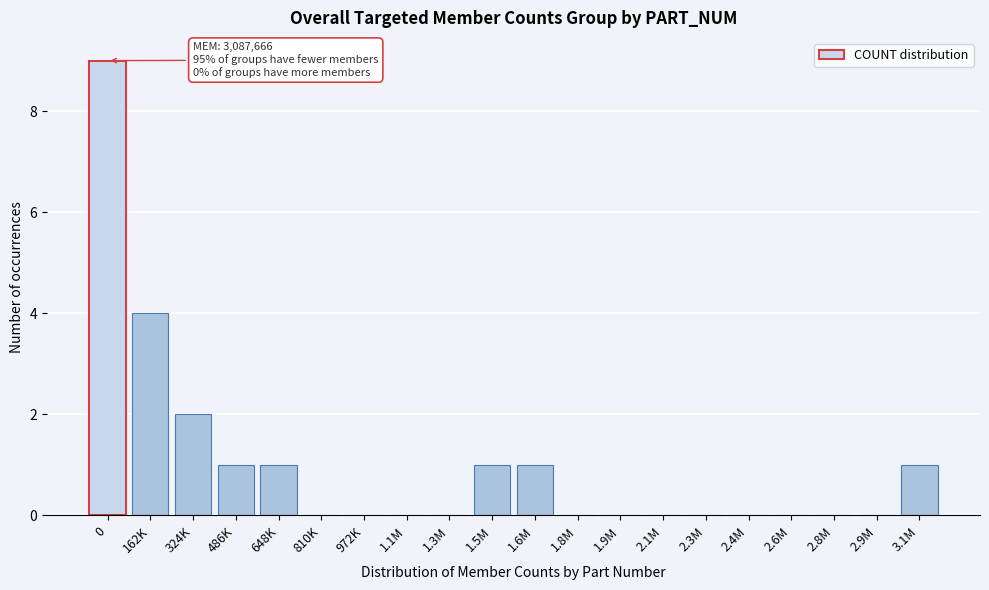

Reading left to right, transcribe all the data shown in this chart.

0=9	162K=4	324K=2	486K=1	648K=1	810K=0	972K=0	1.1M=0	1.3M=0	1.5M=1	1.6M=1	1.8M=0	1.9M=0	2.1M=0	2.3M=0	2.4M=0	2.6M=0	2.8M=0	2.9M=0	3.1M=1